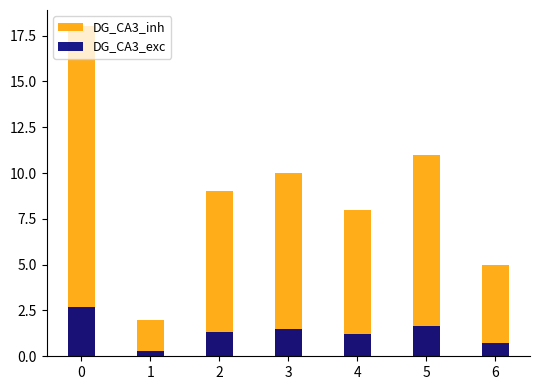

What is the value of the DG_CA3_inh bar at the 2nd from the left?

2.0